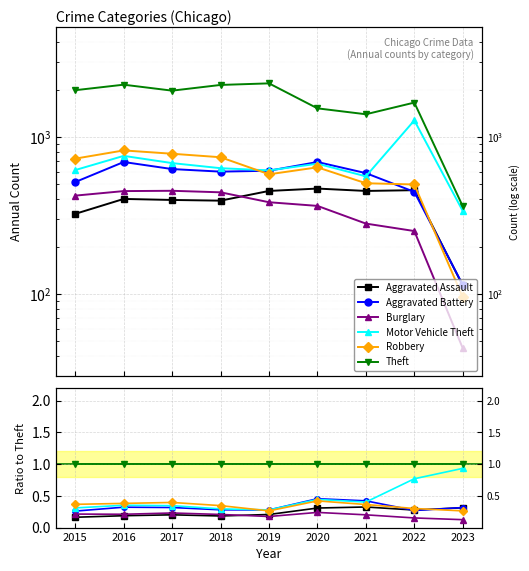

At which category does Burglary reach its first local peak?

2017